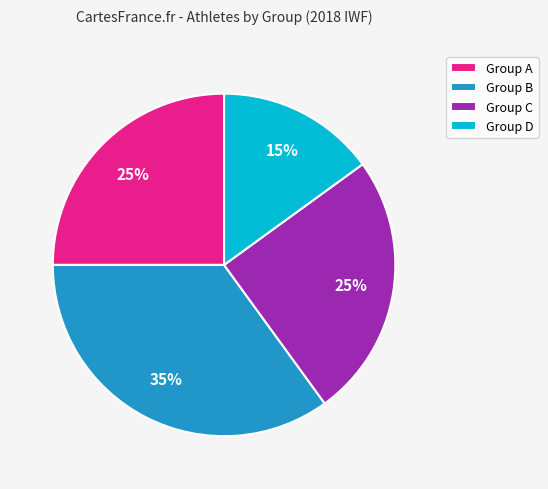

How many segments does this pie chart have?

4